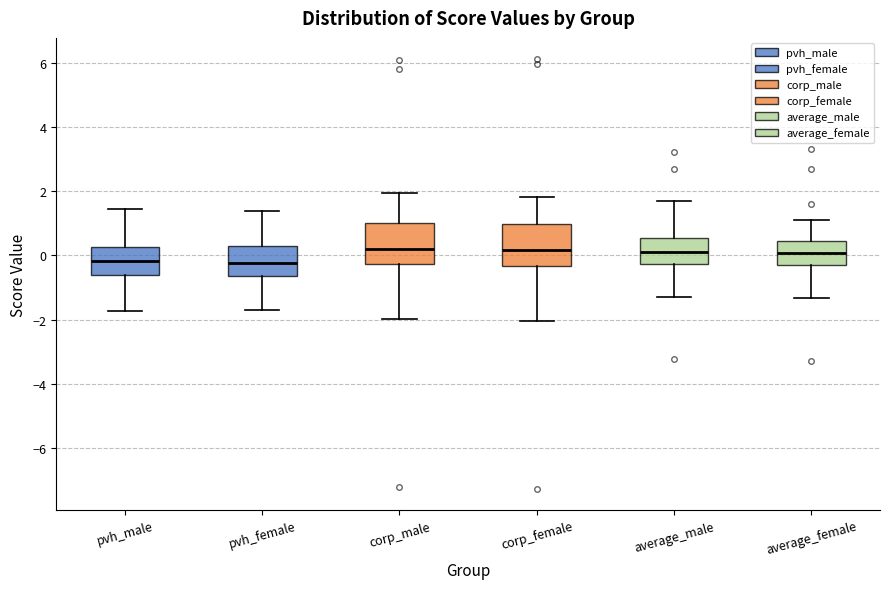

Reading left to right, transcribe this box plot: for each box, give where its median line is, the range the box spans, and where its two whiskers end, as read against the y-axis. The values are not printed on the chart, so give them approximately, as read against the axis.

pvh_male: median -0.2, box -0.6 to 0.2, whiskers -1.8 to 1.4
pvh_female: median -0.2, box -0.6 to 0.2, whiskers -1.6 to 1.4
corp_male: median 0.2, box -0.2 to 1.0, whiskers -2.0 to 2.0
corp_female: median 0.2, box -0.4 to 1.0, whiskers -2.0 to 1.8
average_male: median 0.2, box -0.2 to 0.6, whiskers -1.2 to 1.6
average_female: median 0.0, box -0.2 to 0.4, whiskers -1.4 to 1.2